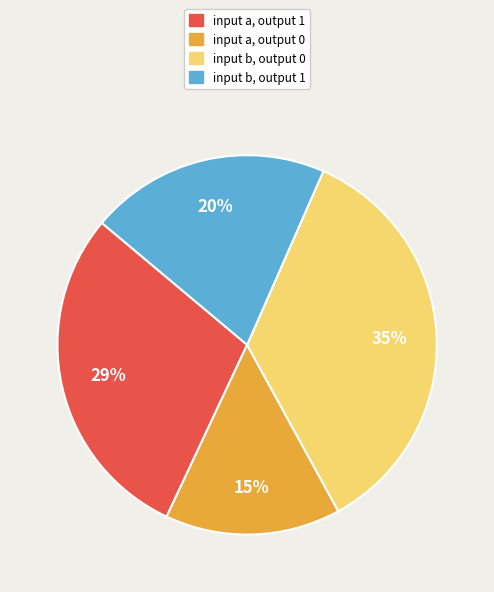

To the nearest percent, what is the average slice percentage?

25%